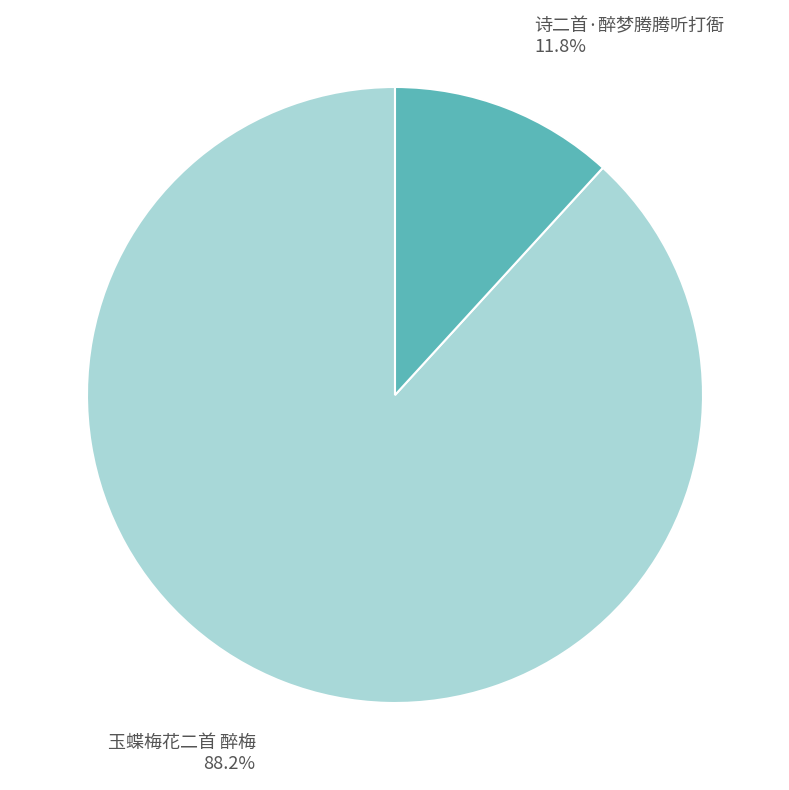

Which has a higher value, 玉蝶梅花二首 醉梅 or 诗二首·醉梦腾腾听打衙?

玉蝶梅花二首 醉梅